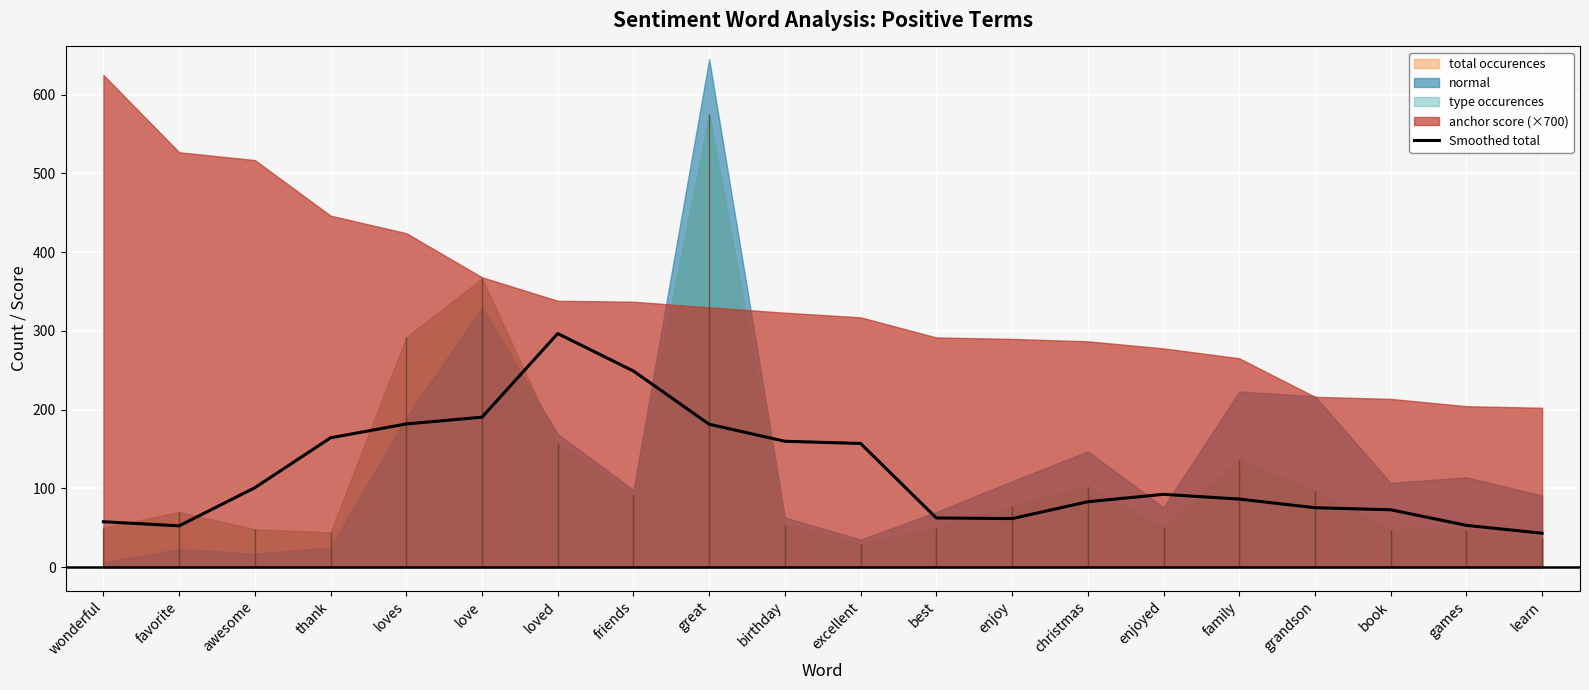

Which category has the highest value in the Smoothed total series?

loved